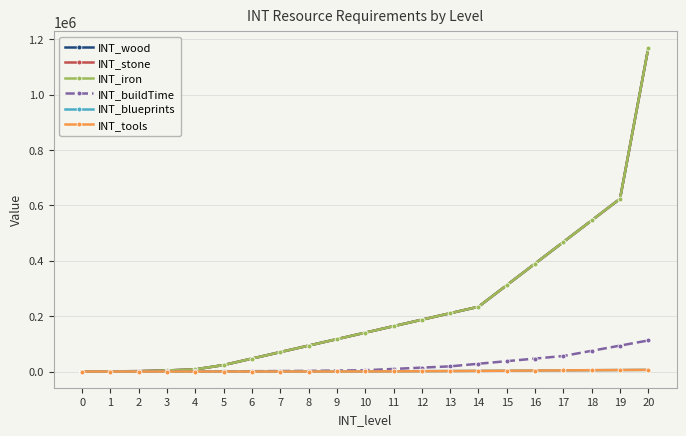

Is this an area chart (filled region under the line)?

No